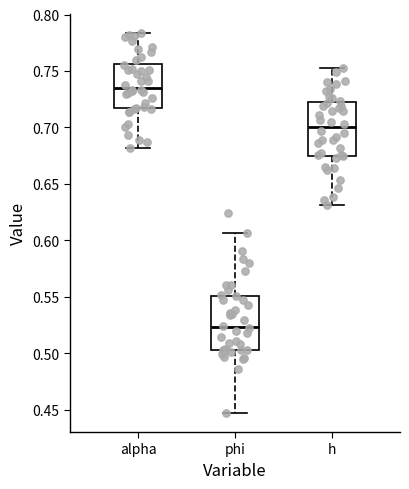

Reading left to right, transcribe this box plot: for each box, give where its median line is, the range the box spans, and where its two whiskers end, as read against the y-axis. The values are not printed on the chart, so give them approximately, as read against the axis.

alpha: median 0.735, box 0.715 to 0.755, whiskers 0.680 to 0.785
phi: median 0.525, box 0.505 to 0.550, whiskers 0.445 to 0.605
h: median 0.700, box 0.675 to 0.720, whiskers 0.630 to 0.755